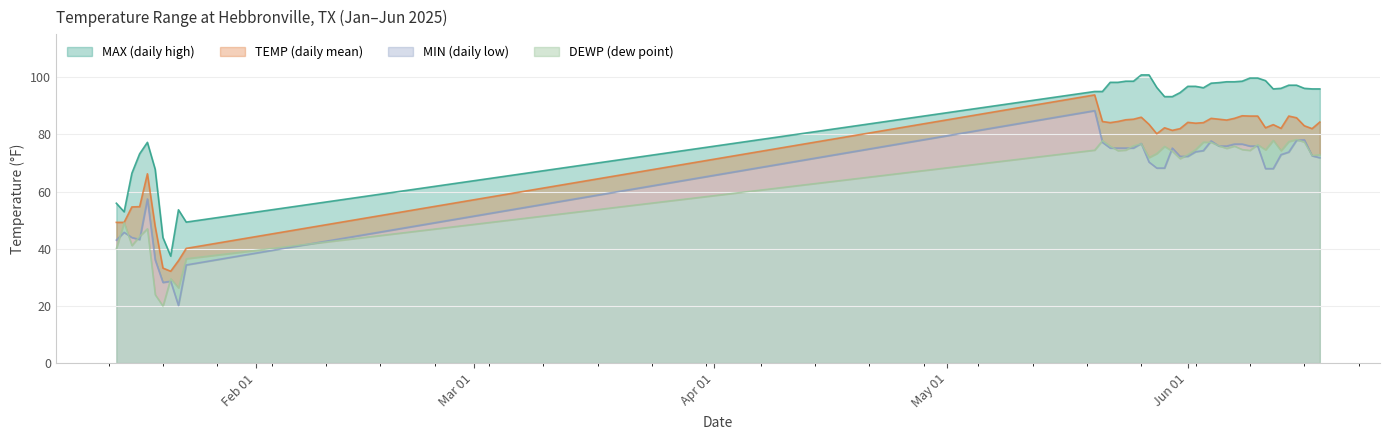

At which label does MIN first exceed 73?

2025-05-20